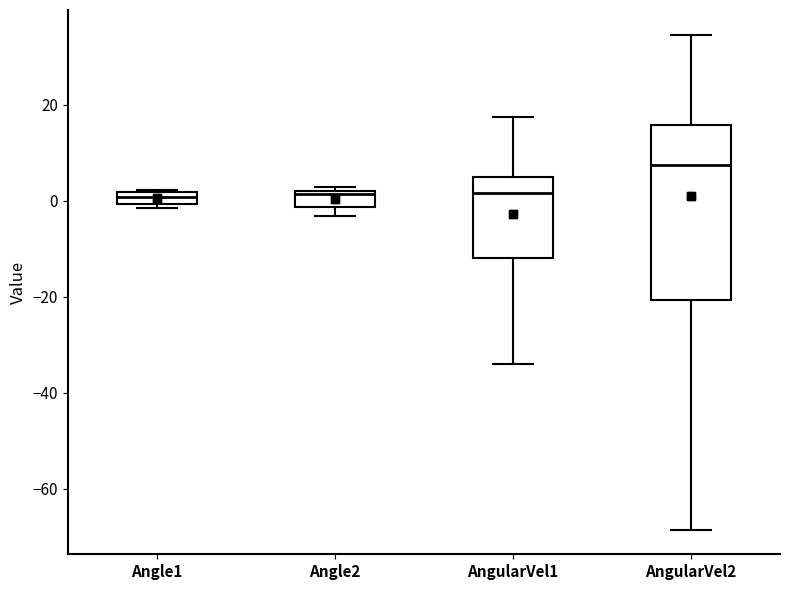

Where is the lower edge of the box for Angle1 on the y-axis? The values are not printed on the chart, so give them approximately, as read against the axis.

0